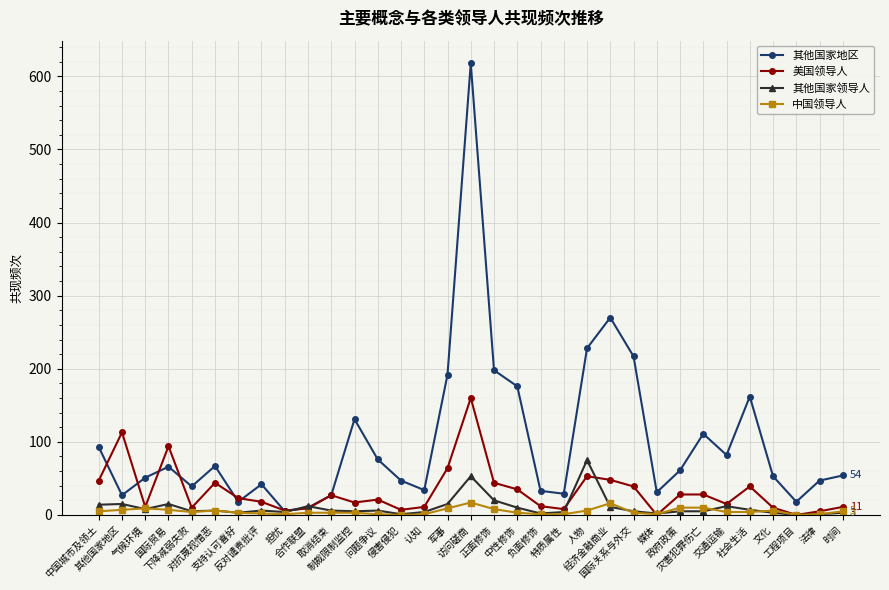

True or false: 中国领导人 has more than 1 points higher than both neighbors.

True